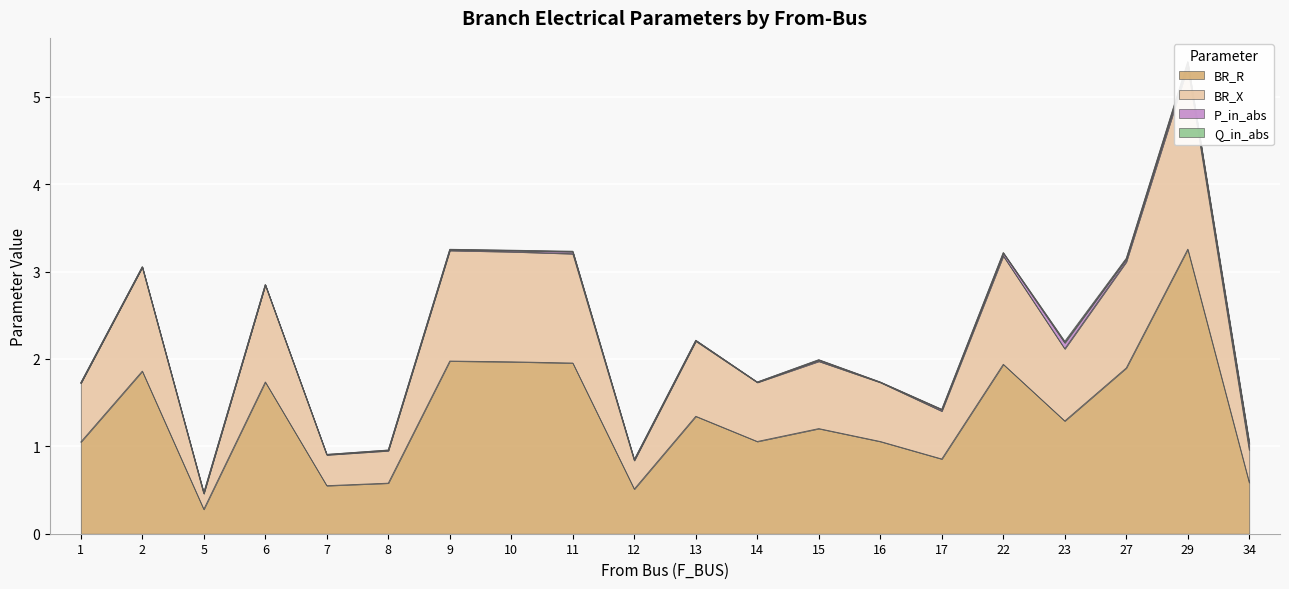

Is it true that BR_R equals 0.3 at 5?

True